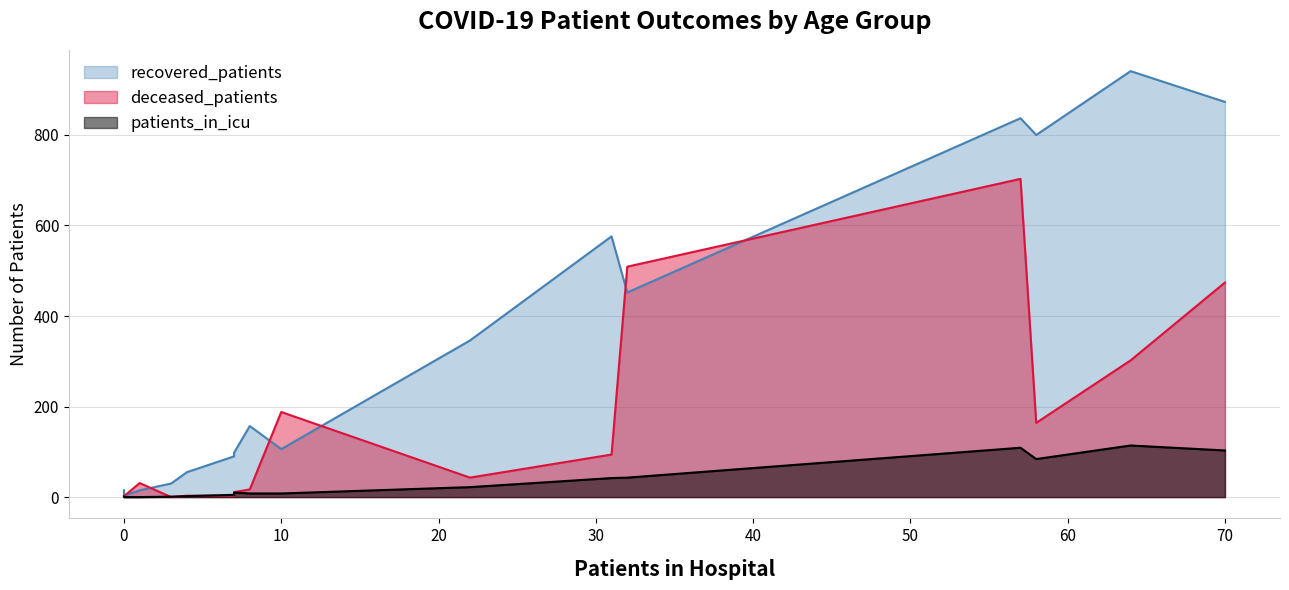

Between 50-54 and 65-69, which is larger?

65-69